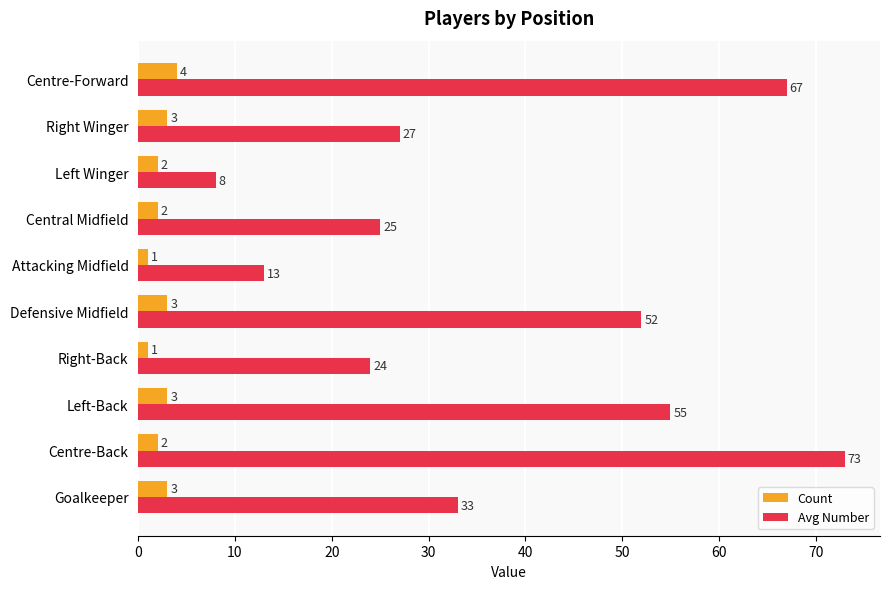

At which category is the sum across all series the highest?

Centre-Back